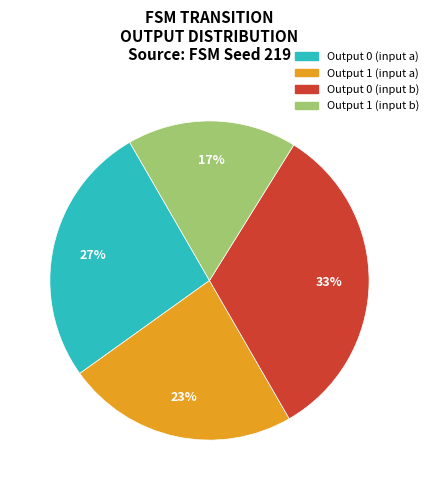

Is it true that Output 0 (input a) is 27% of the pie?

True